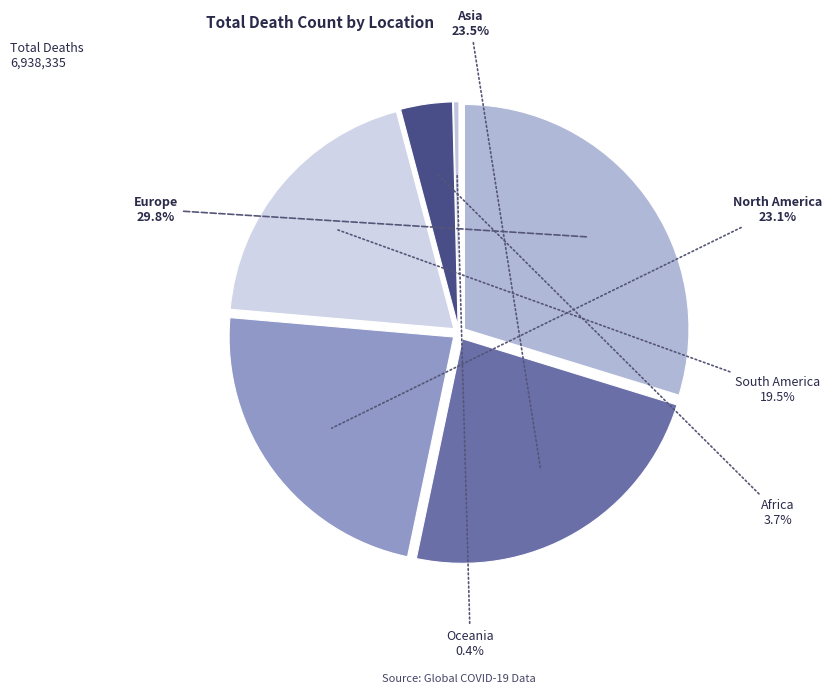

What is the change in value from Asia to North America?

-31083